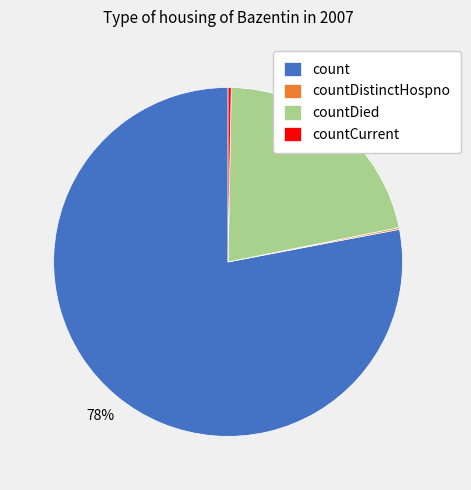

Which slice is the largest?

count